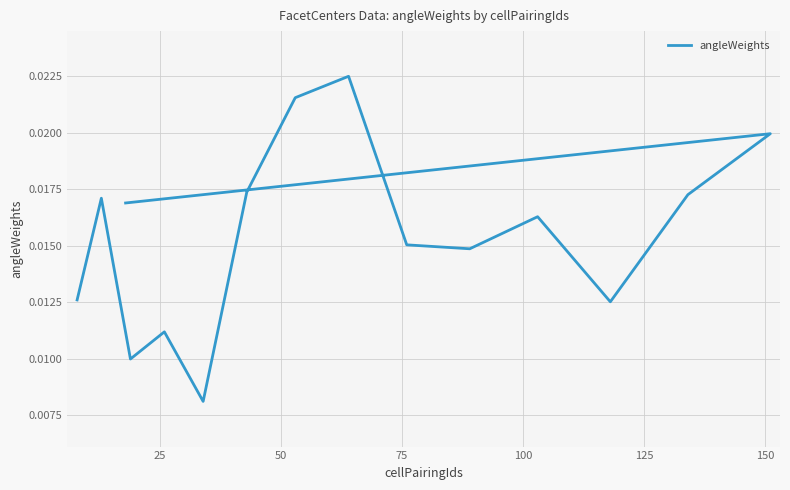

Does the chart display data point markers on the line(s)?

No